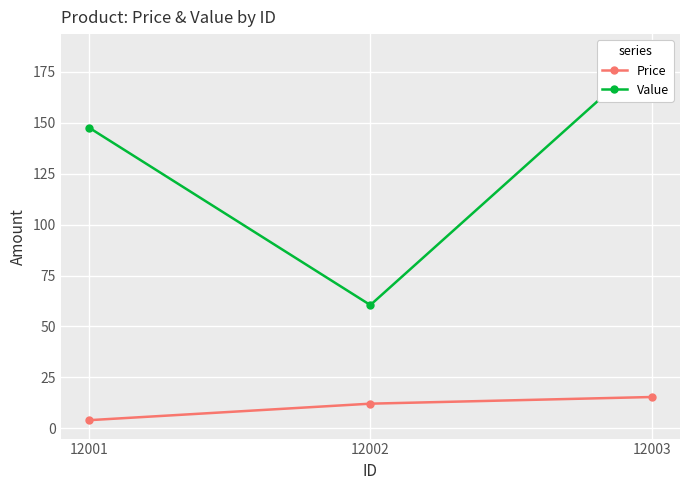

How many data points in Price are less than 12?

1